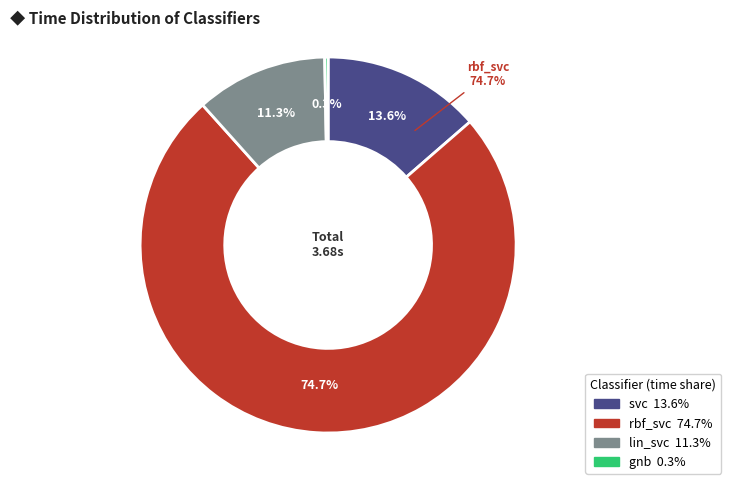

Combined, what portion of the pie is lin_svc and gnb?

11.6%